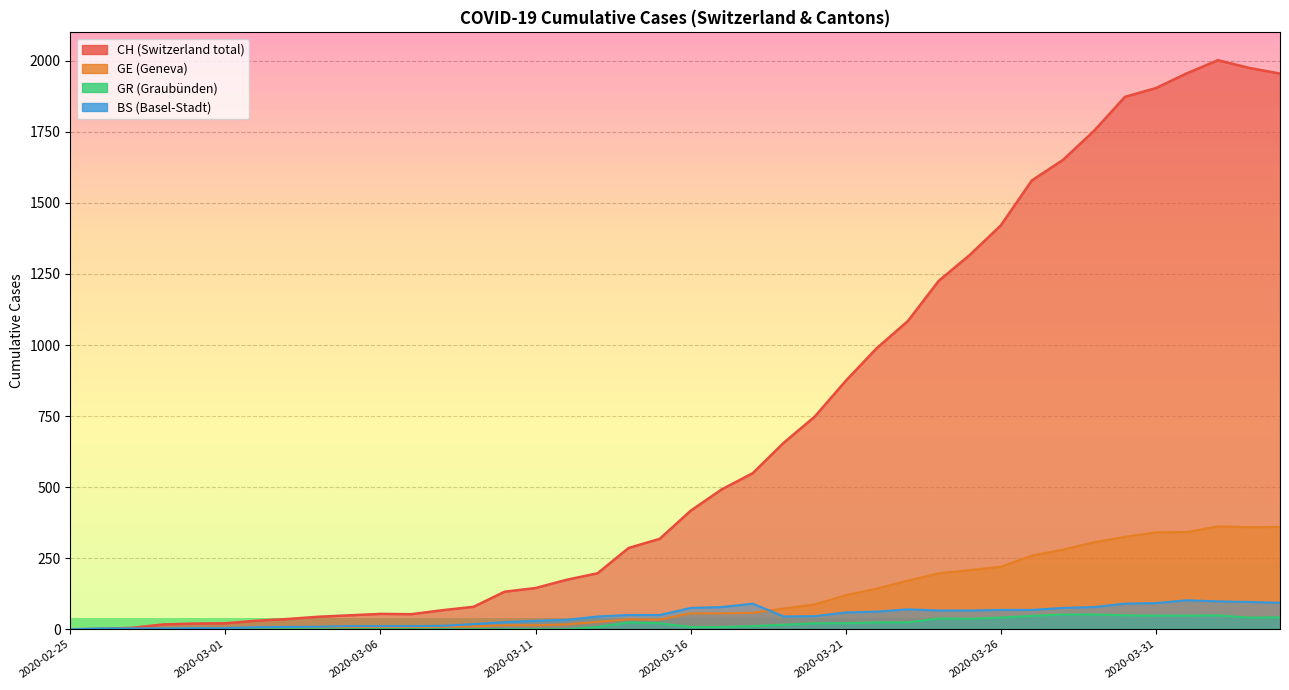

How many lines are shown in the chart?

4